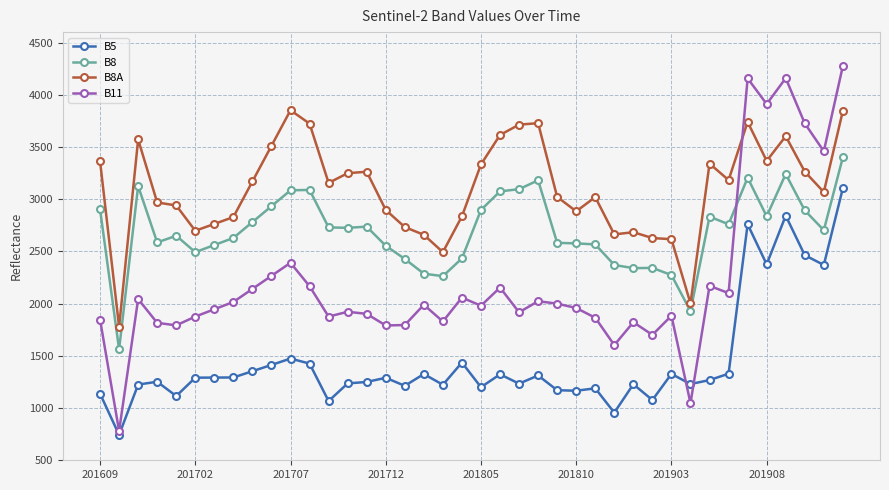

What is the smallest value displayed?

743